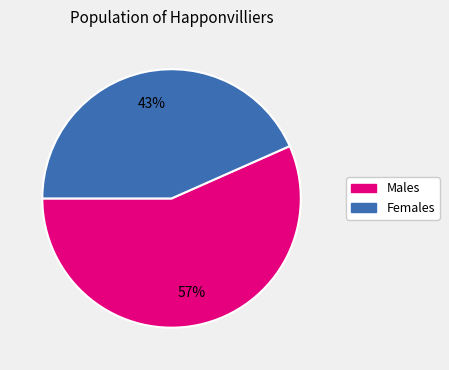

Count the number of slices in the pie.

2